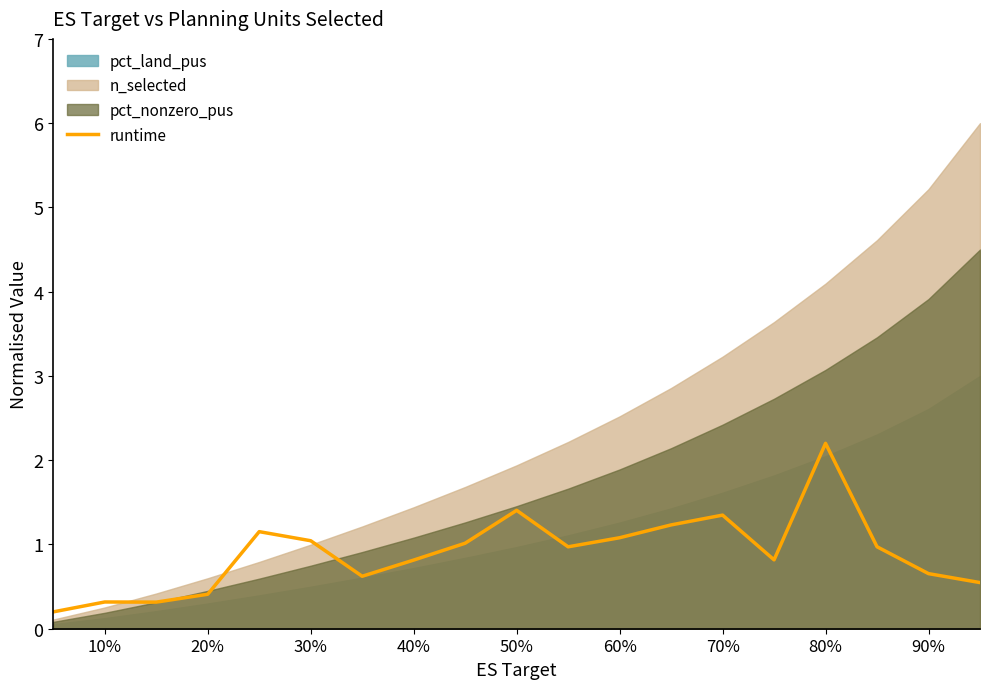

What is the value of the 3rd point from the left?

0.3